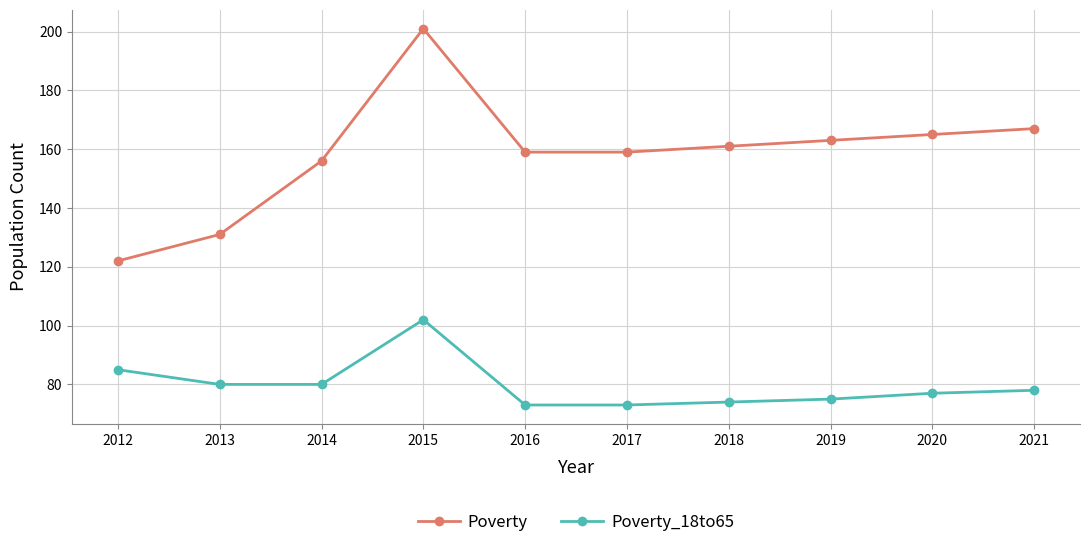

How many lines are shown in the chart?

2